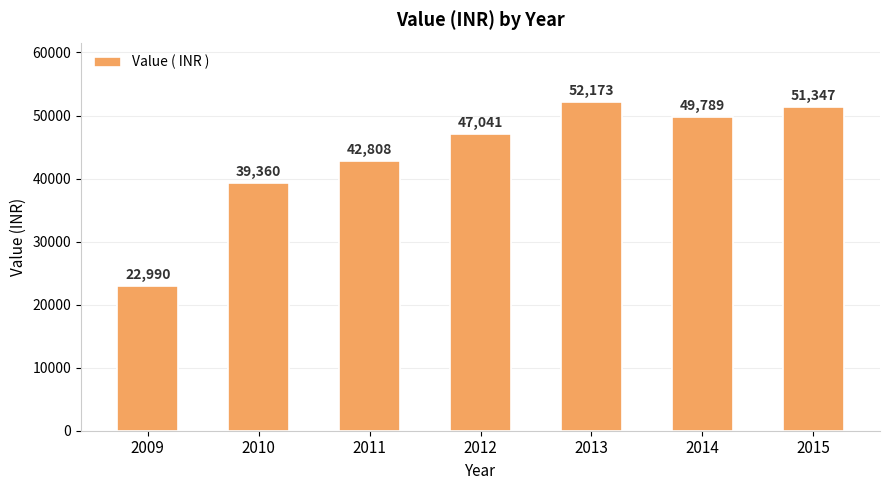

What is the difference between the maximum and minimum values?

29183